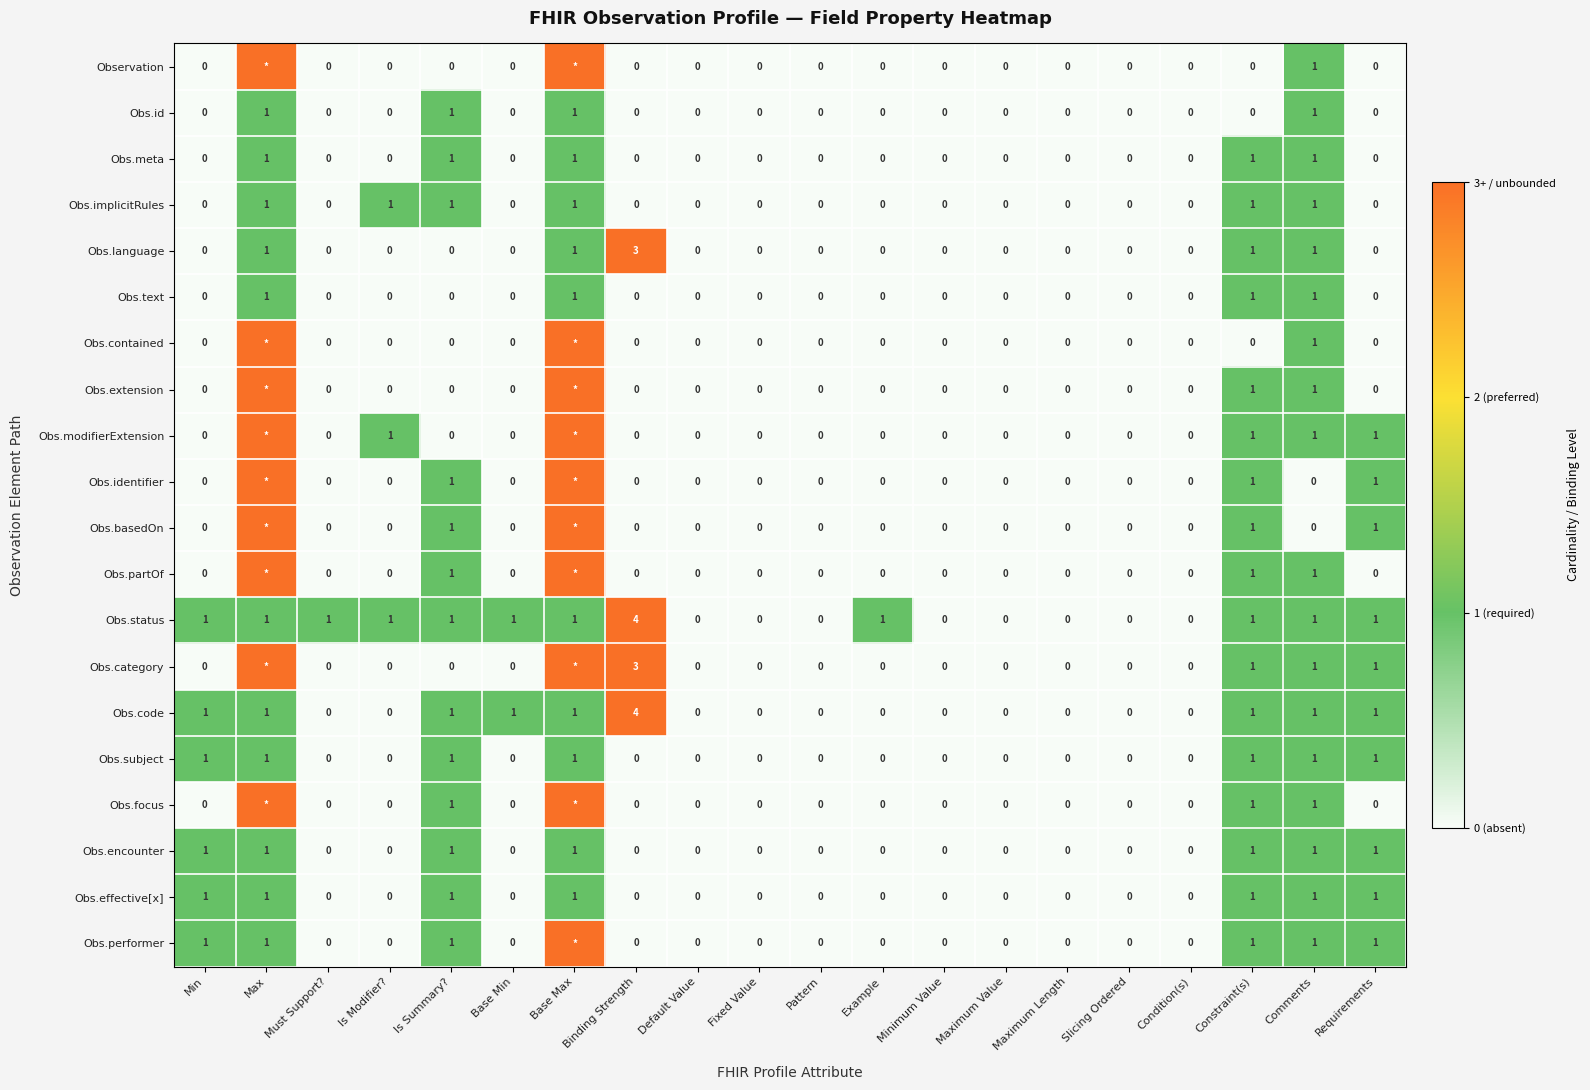

The Obs.implicitRules series shows 1 at Default Value. True or false?

False